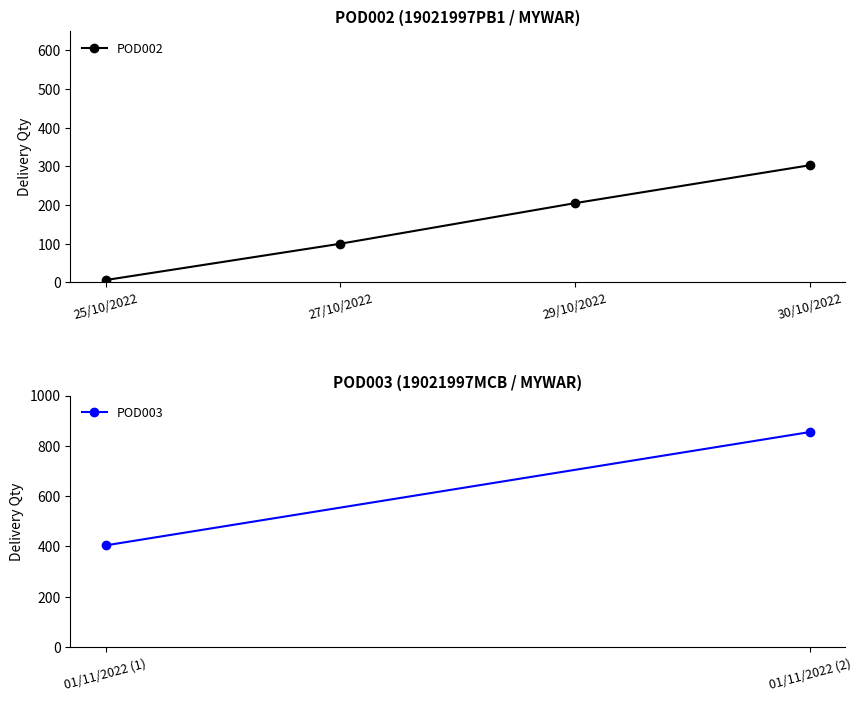

What value does the data have at 25/10/2022, to the nearest 5?

5